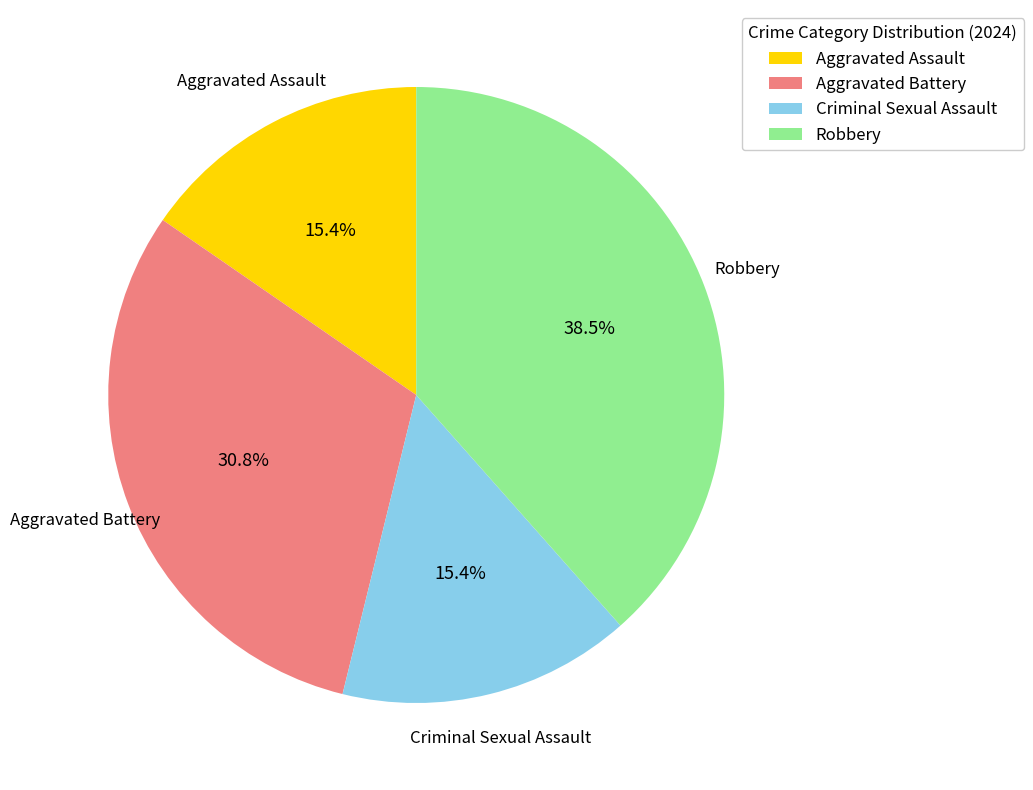

Which category has the biggest portion of the pie?

Robbery